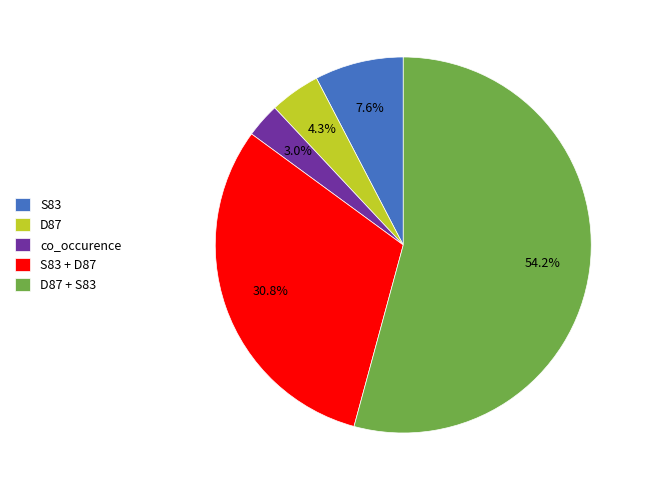

To the nearest percent, what is the difference between the S83 and D87 slice percentages?

3%